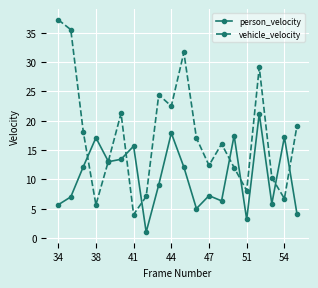

Rank the series by their average value, from lowest to highest.

person_velocity, vehicle_velocity